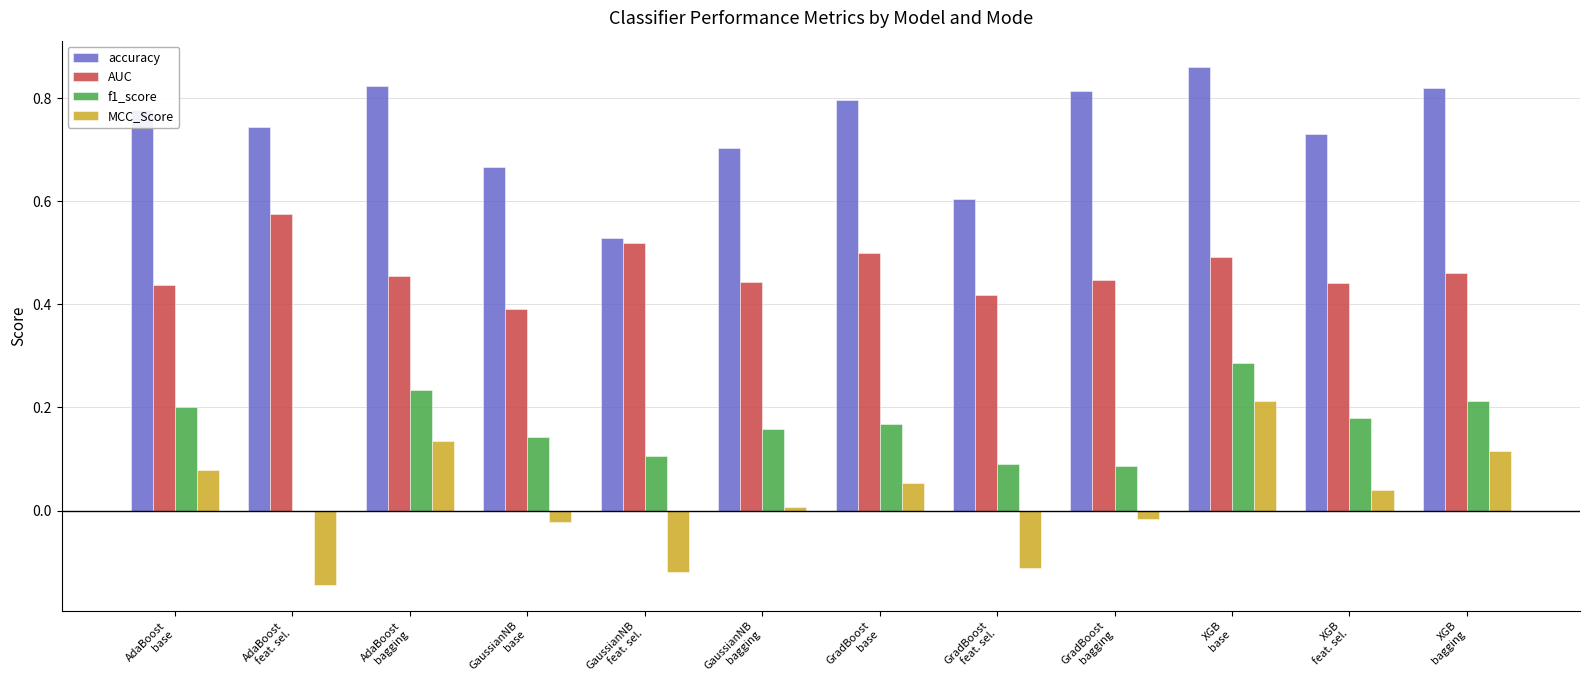

True or false: MCC_Score has a value of -0.0 at GradBoost
bagging.

True